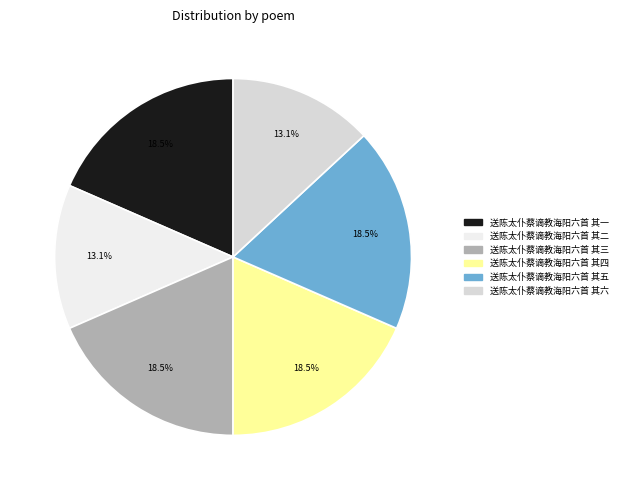

Which has a higher value, 送陈太仆蔡谪教海阳六首 其五 or 送陈太仆蔡谪教海阳六首 其一?

送陈太仆蔡谪教海阳六首 其五